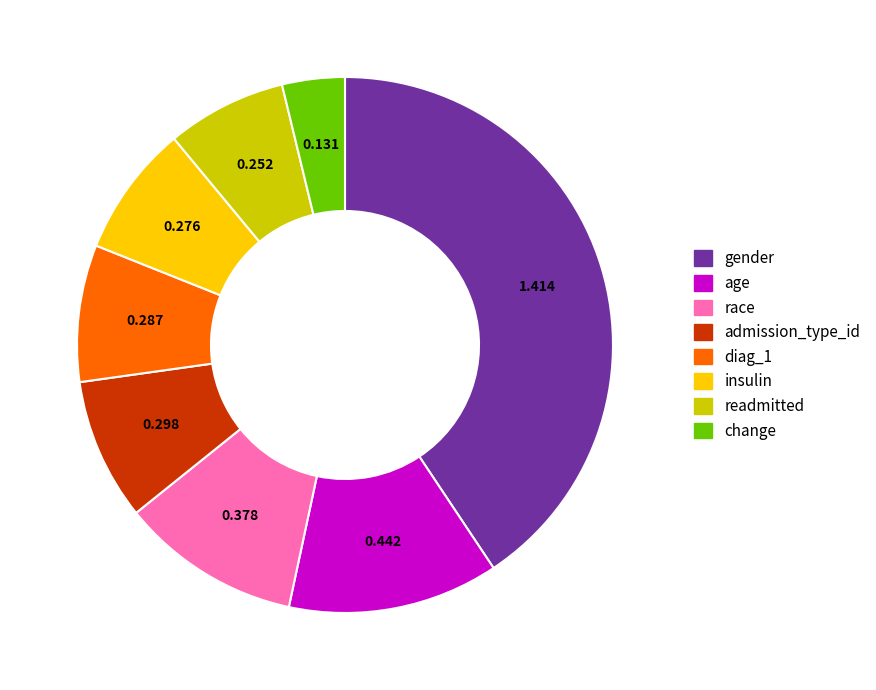

What is the largest slice in the pie chart?

gender